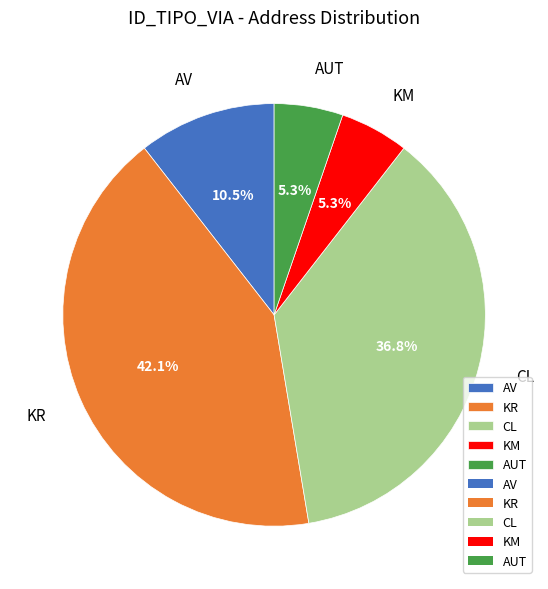

Approximately how many times larger is the value at CL compared to KR?

0.9